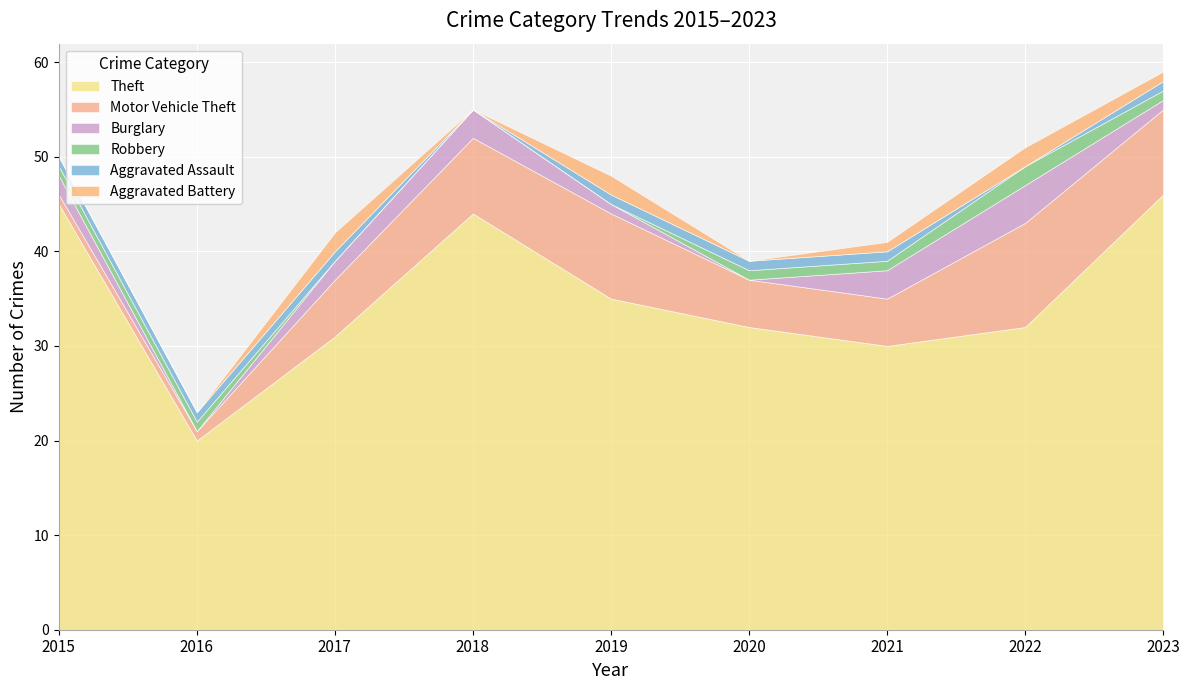

What is the difference between the highest and lowest values at 2019?

35